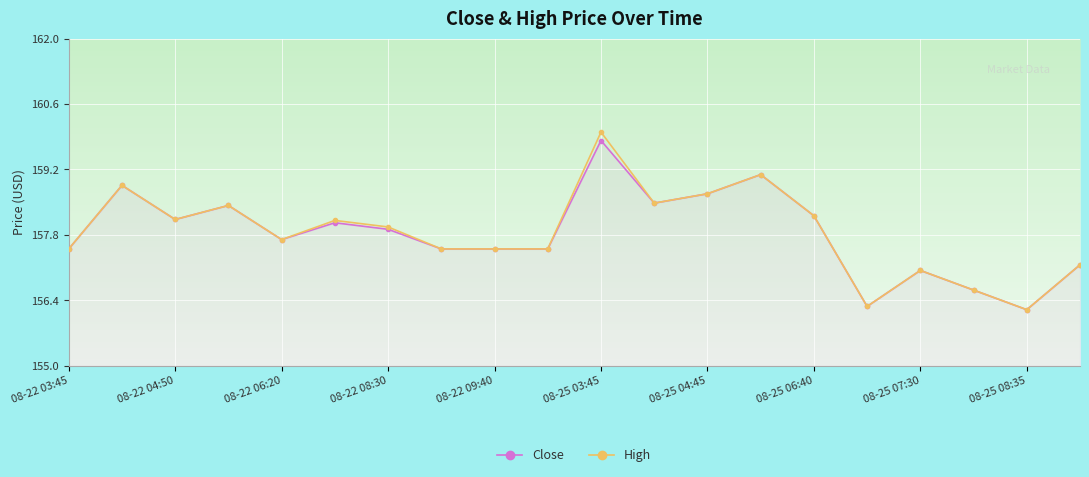

What is the highest value of the Close series?

159.8